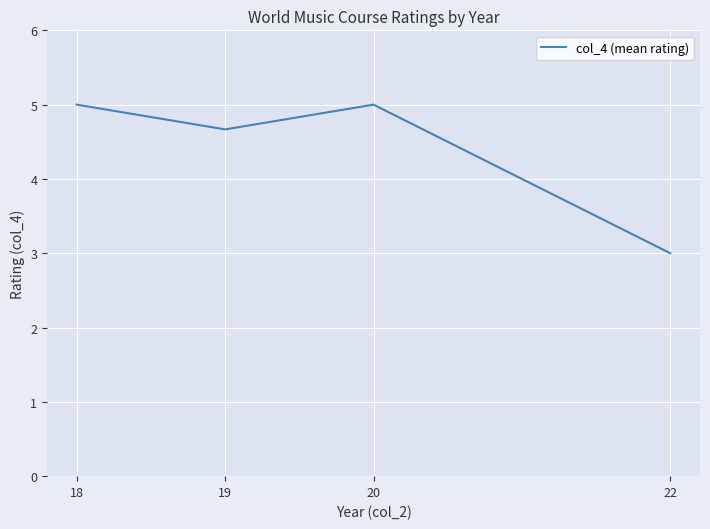

What is the greatest value displayed?

5.0